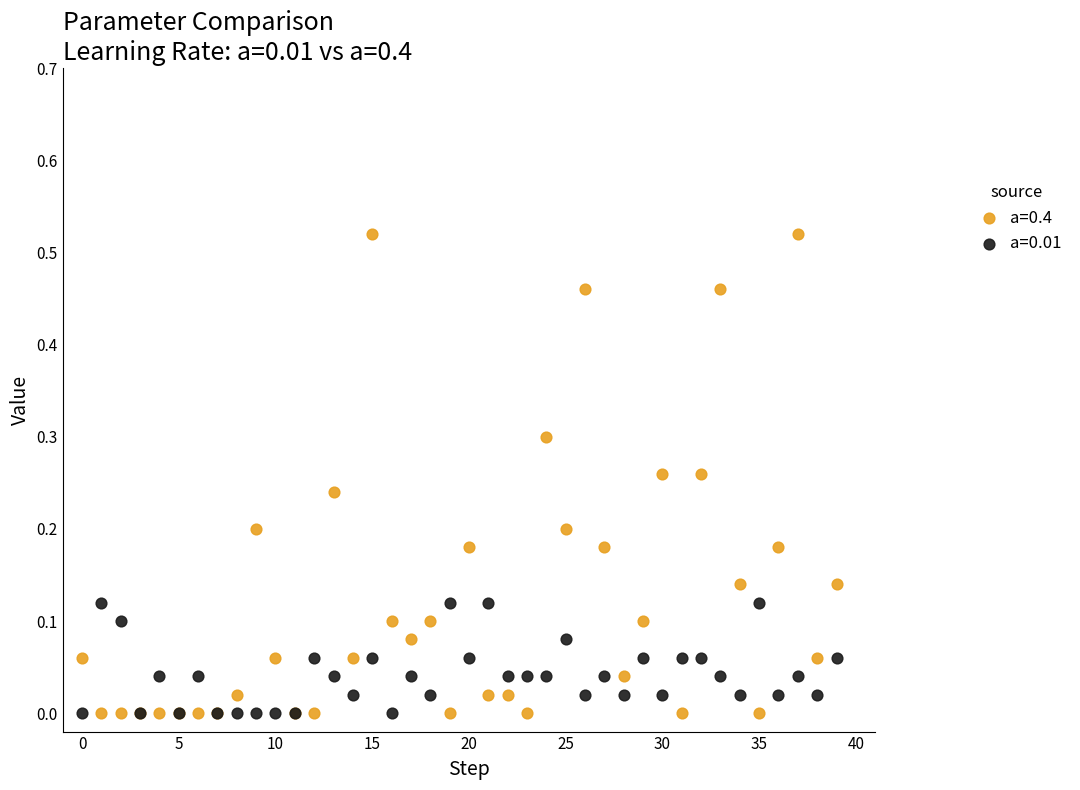

What are all the series names shown in the legend?

a=0.4, a=0.01